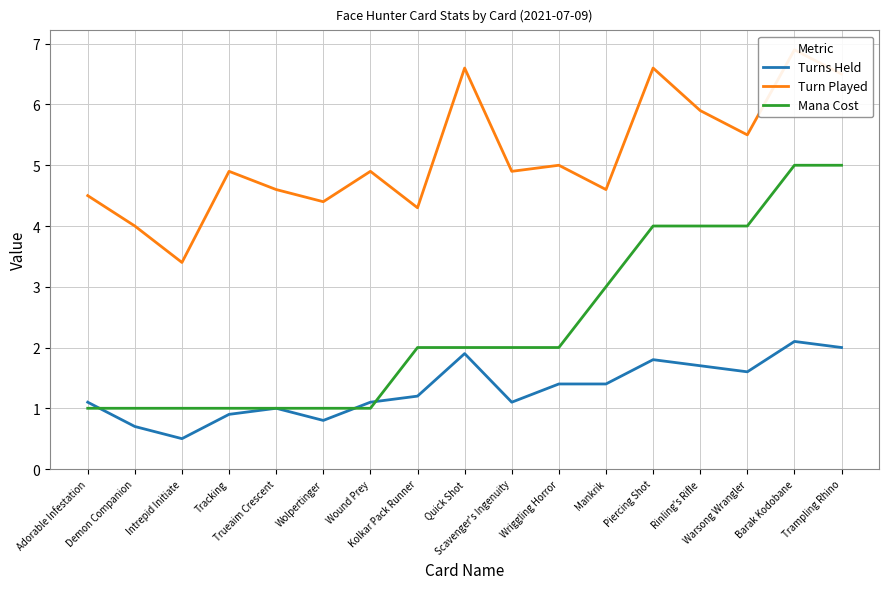

At which label is Turns Held closest to 1?

Trueaim Crescent